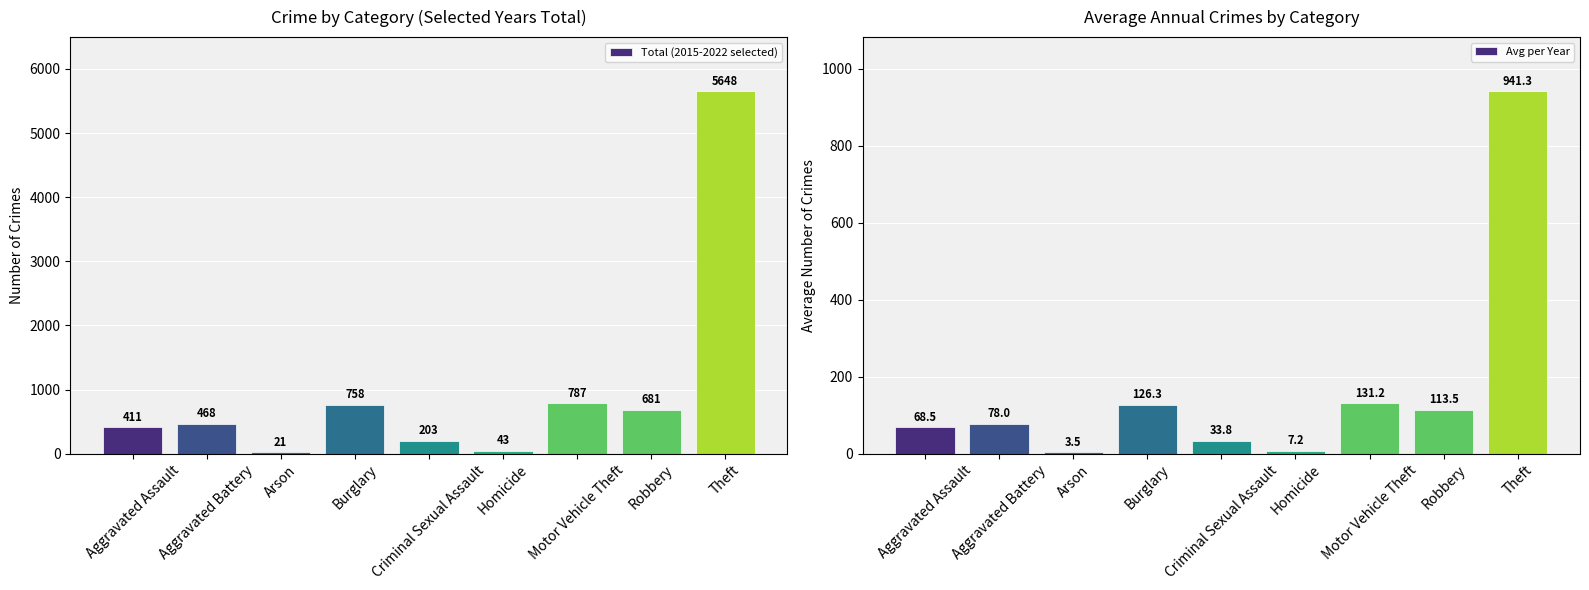

Which series has the widest spread of values?

Total (2015-2022 selected)